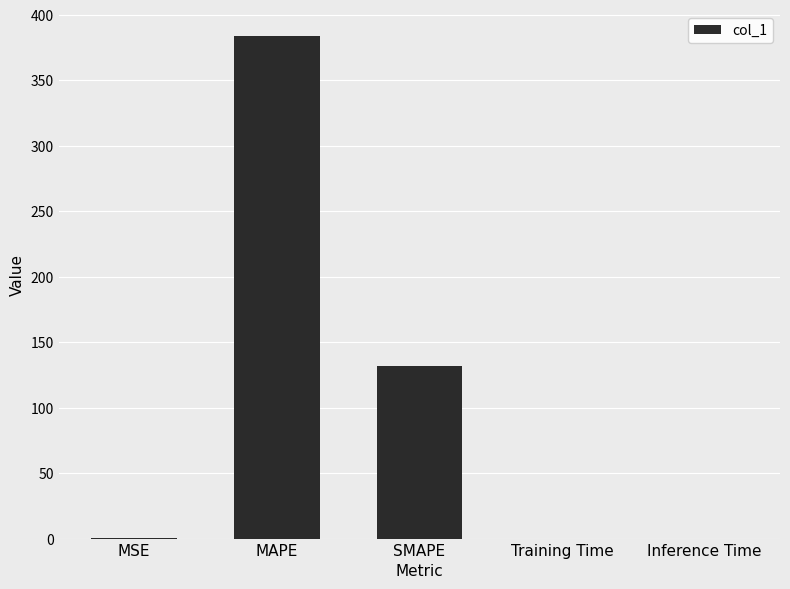

What is the greatest value displayed?

383.9